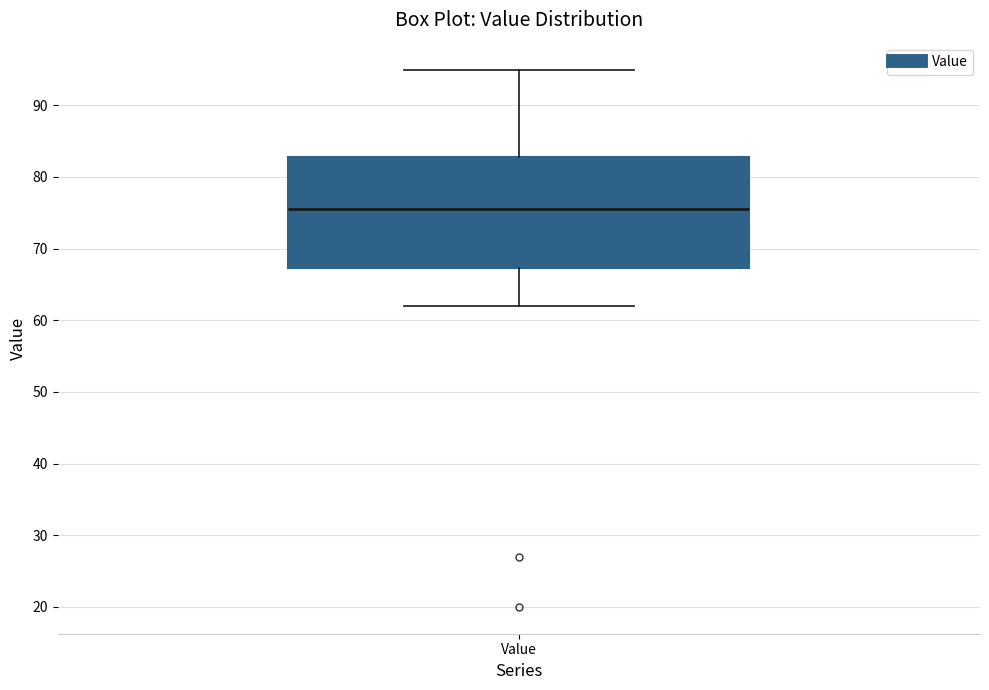

Transcribe this box plot: give where the median line is, the range the box spans, and where the two whiskers end, as read against the y-axis. The values are not printed on the chart, so give them approximately, as read against the axis.

median 76, box 67 to 83, whiskers 62 to 95